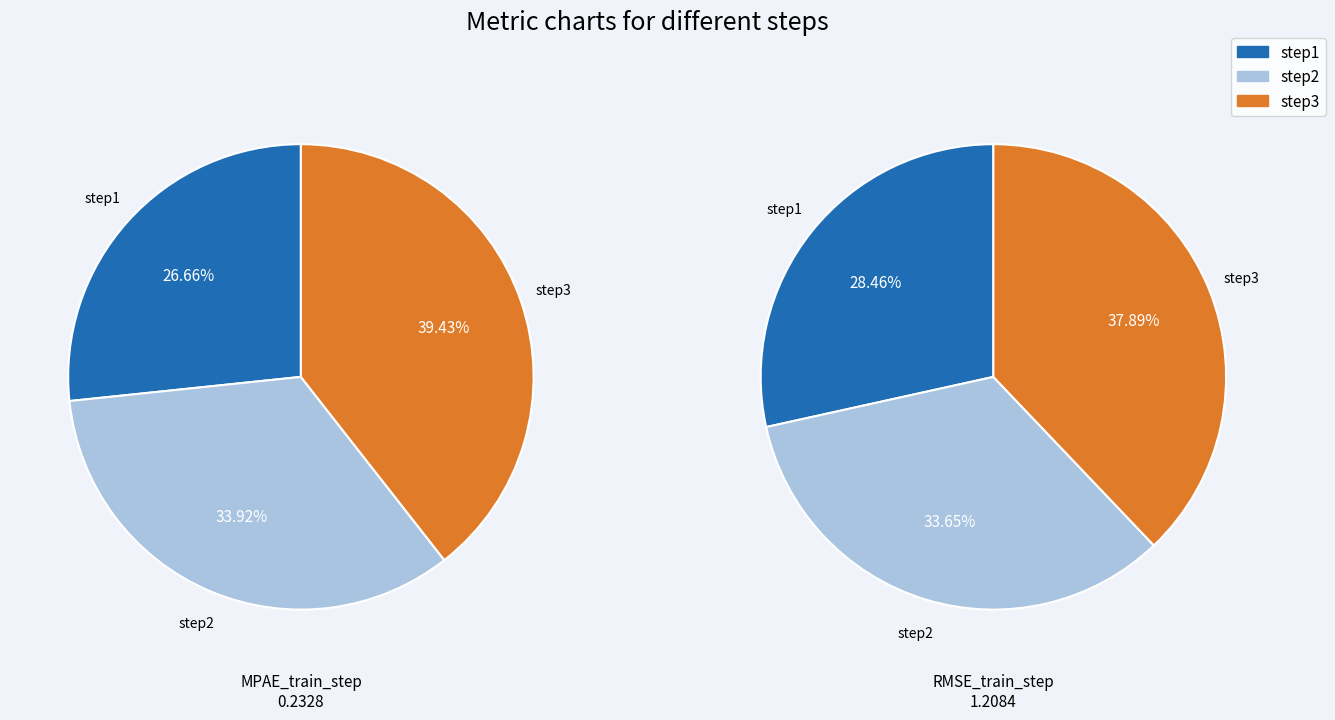

Count the number of slices in the pie.

3